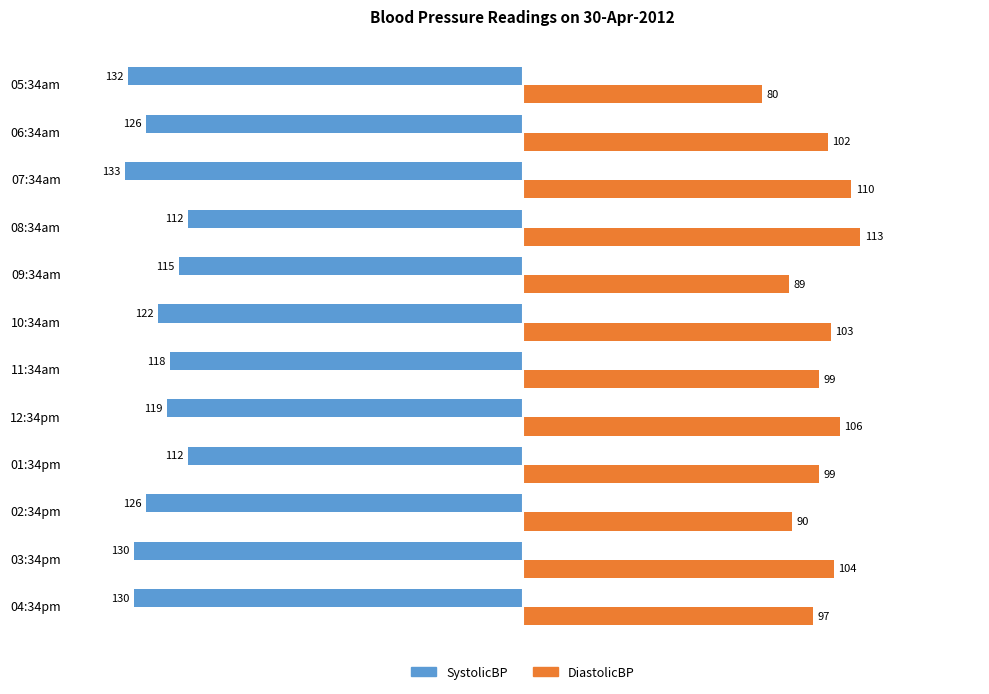

Is it true that DiastolicBP equals 103 at 10:34am?

True